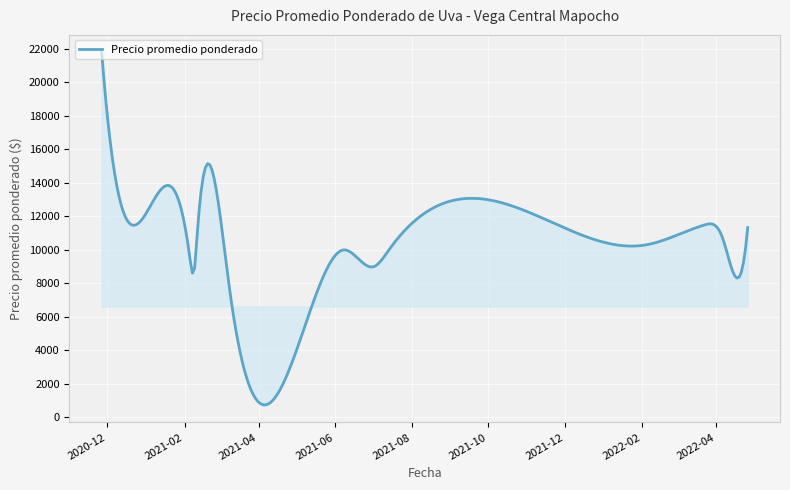

What is the minimum value shown in the chart?

741.6